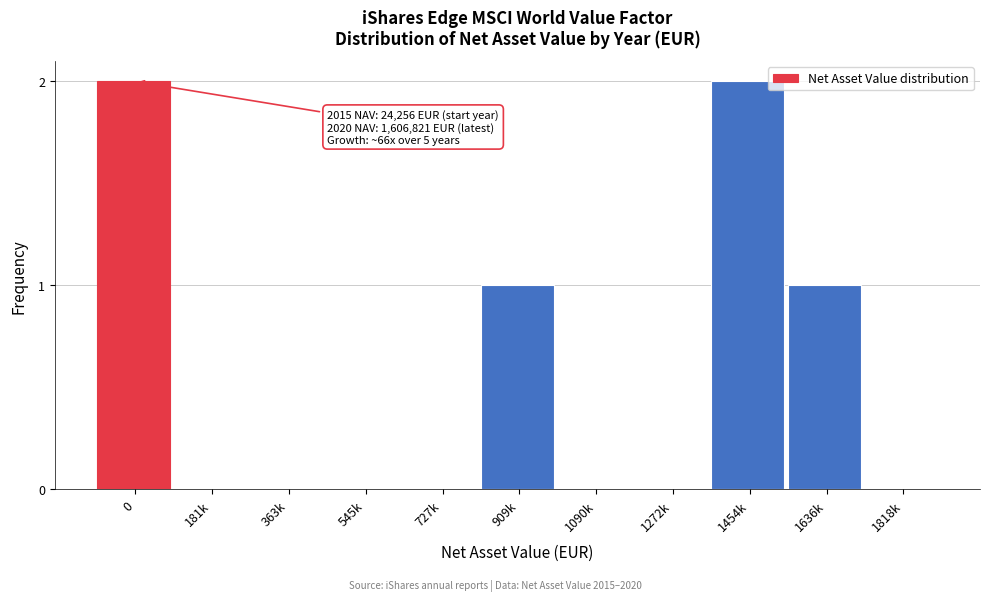

Reading left to right, extract all data points from this chart.

0=2	181k=0	363k=0	545k=0	727k=0	909k=1	1090k=0	1272k=0	1454k=2	1636k=1	1818k=0